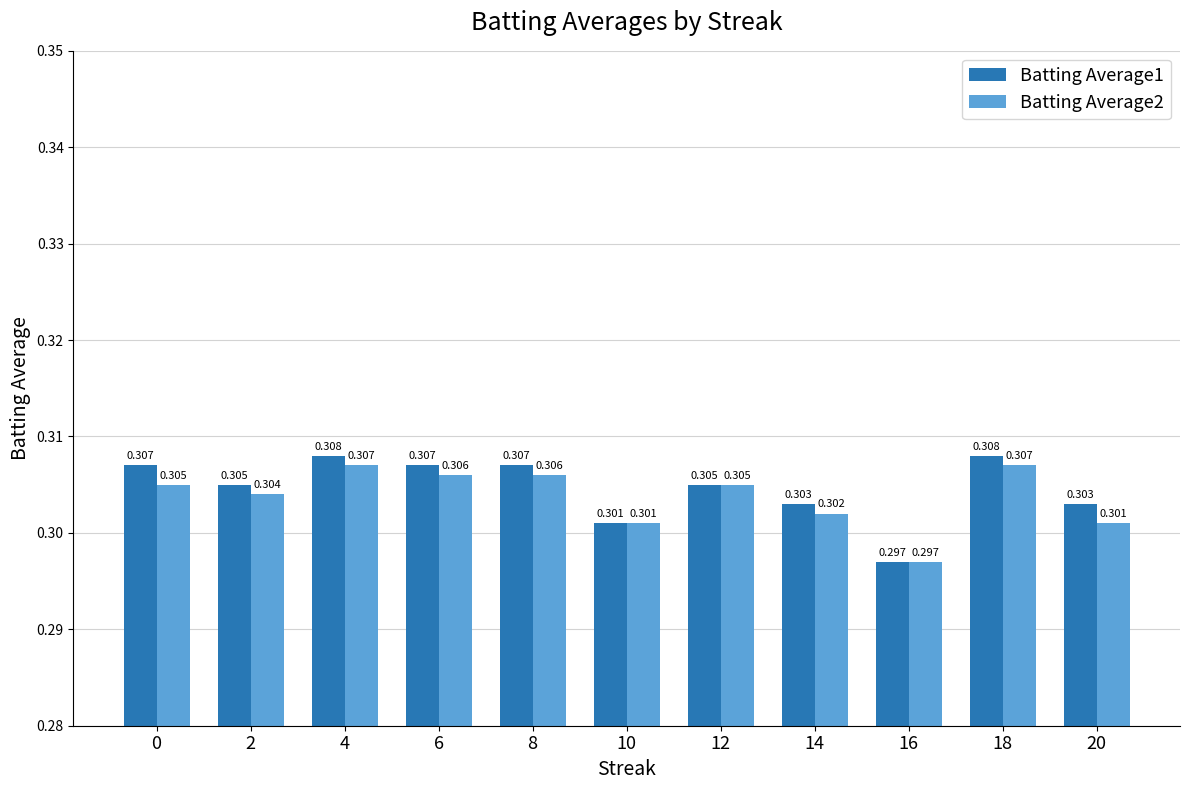

List the series in order of their peak value, highest first.

Batting Average1, Batting Average2